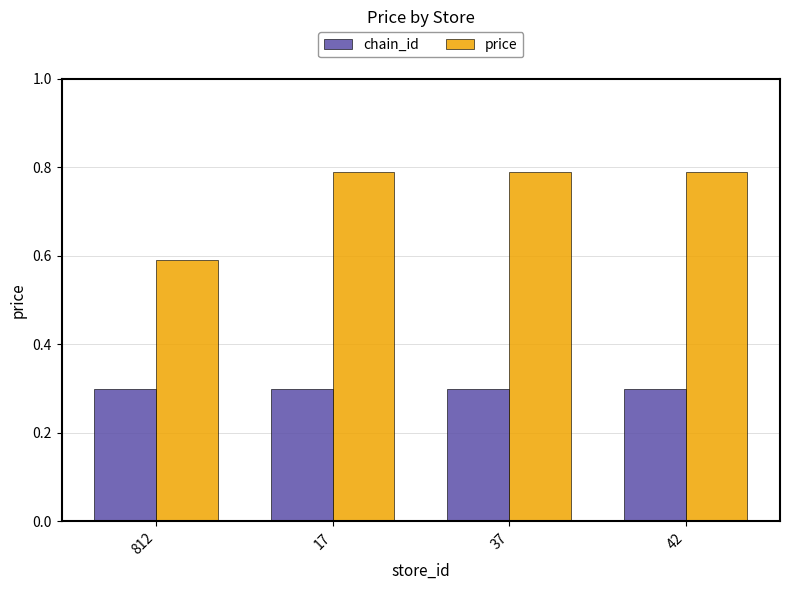

What is the value of the chain_id bar at the 4th from the left?

0.3